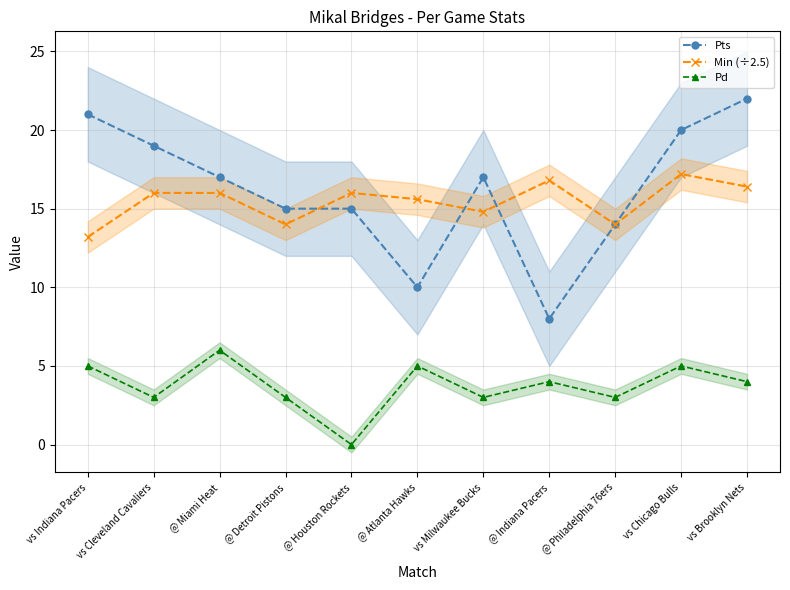

Where is the first local maximum for Min (÷2.5)?

@ Houston Rockets